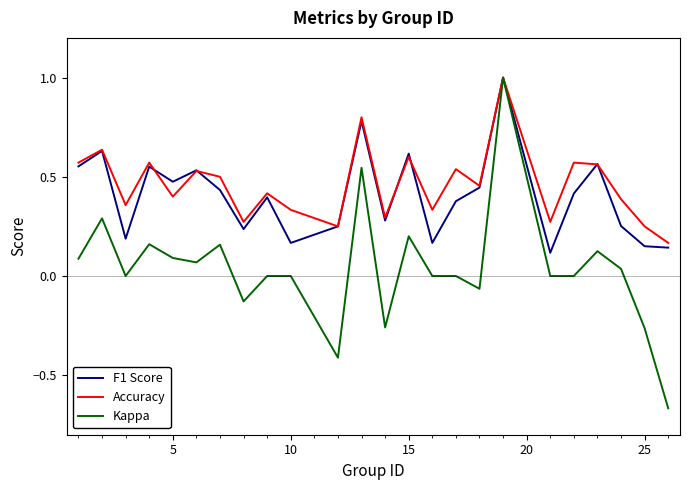

What is the greatest value displayed?

1.0